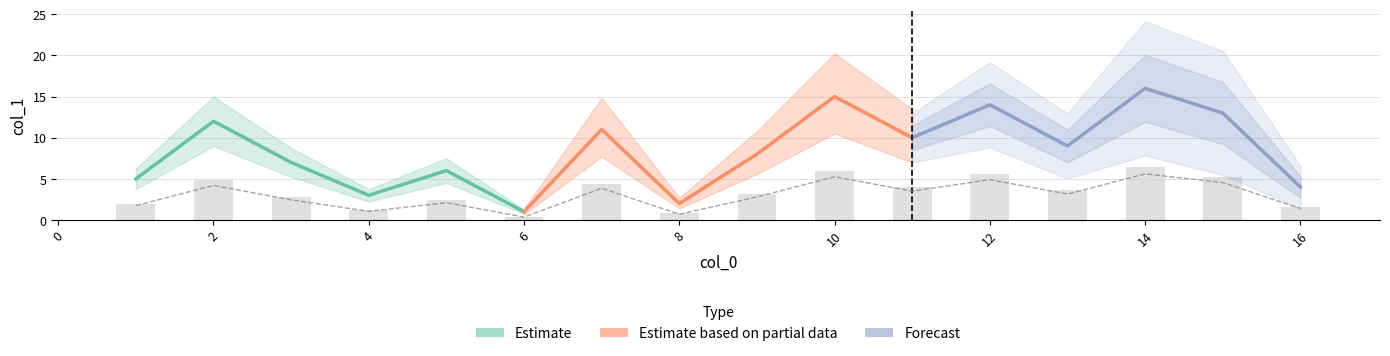

Which series has the largest total across all categories?

Forecast